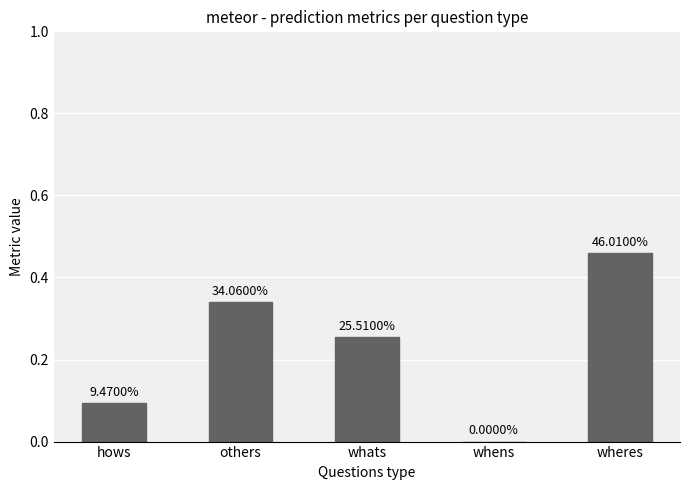

The chart shows a value of 0.0 at whens. True or false?

True